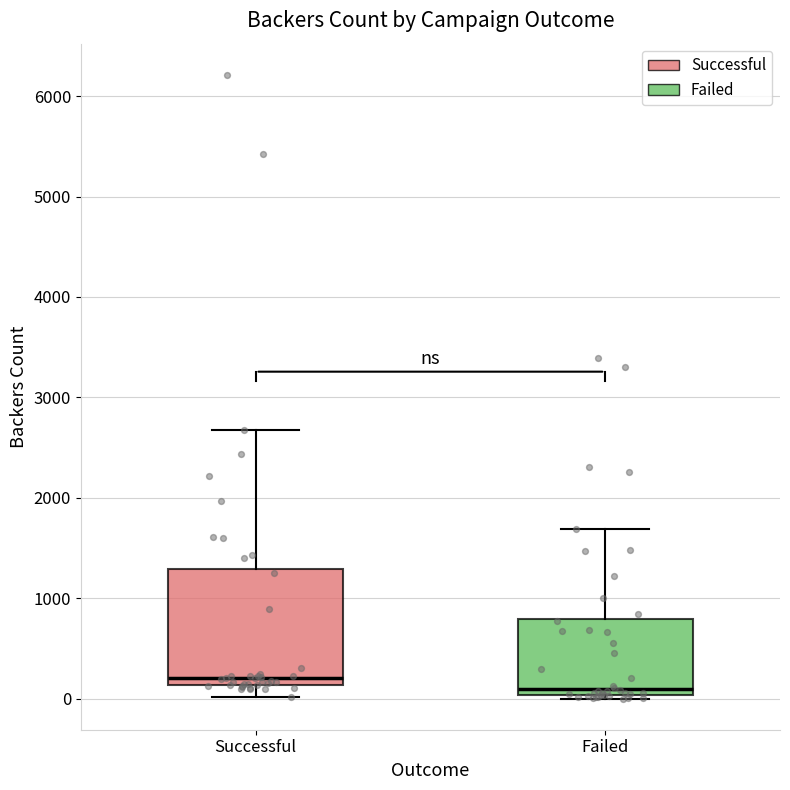

Comparing the boxes themselves (not the whiskers), which one is the tallest?

Successful